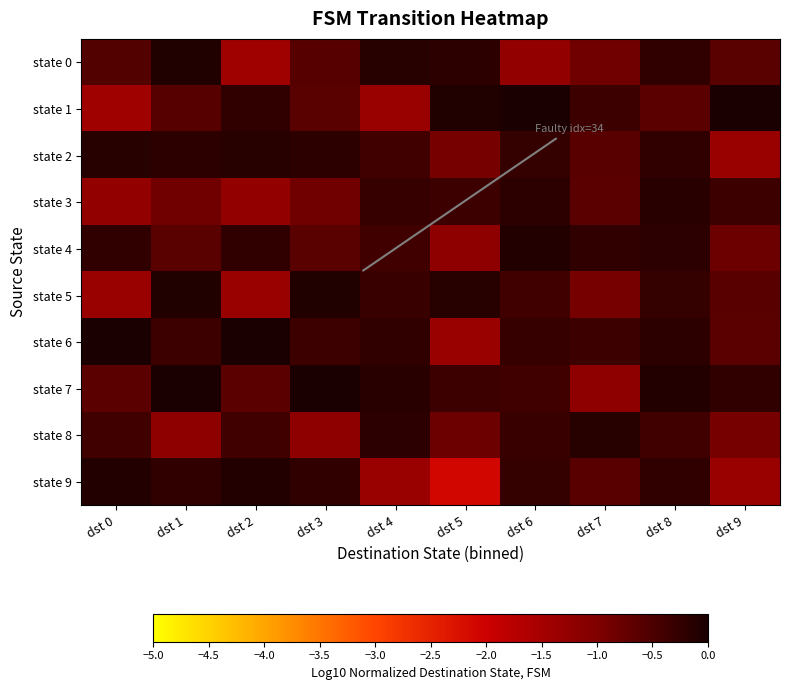

How many categories are shown in the chart?

10